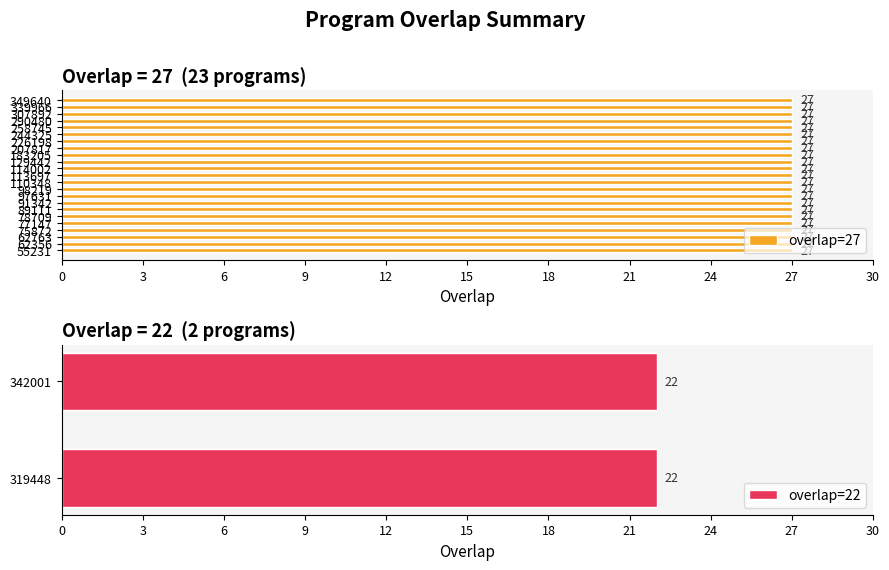

What is the label of the 16th bar from the left?

207817